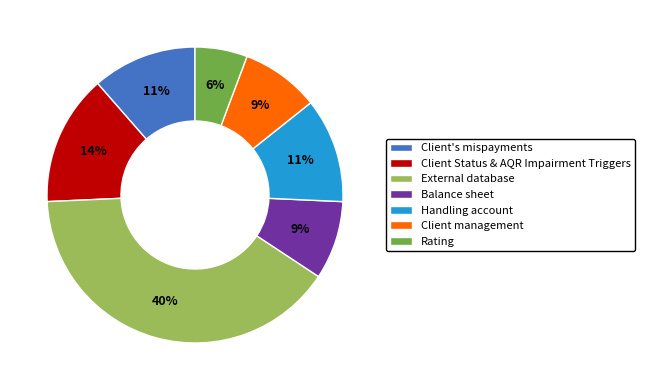

True or false: Client Status & AQR Impairment Triggers accounts for 14% of the total.

True